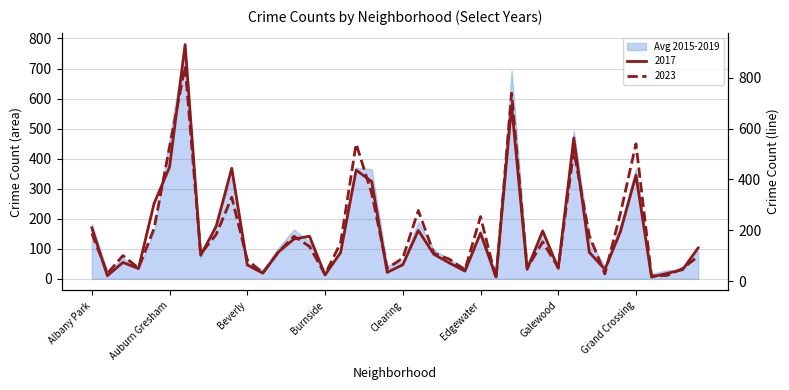

Is the value of 2023 at Belmont Cragin greater than the value of 2017 at Burnside?

Yes